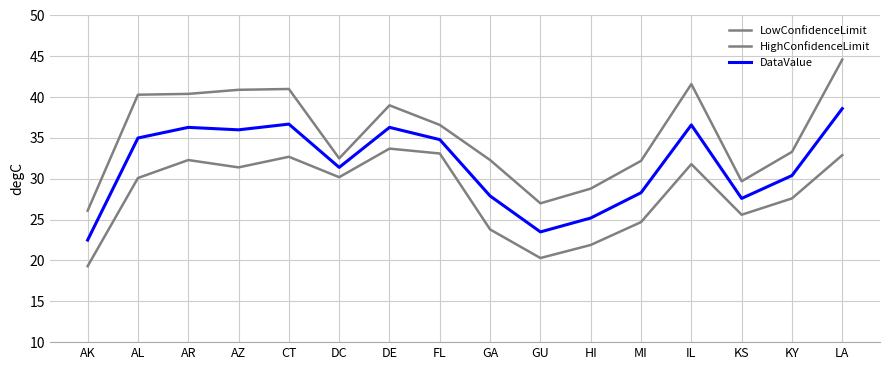

Reading left to right, list all the values displayed in this chart.

LowConfidenceLimit: AK=19.3	AL=30.1	AR=32.3	AZ=31.4	CT=32.7	DC=30.2	DE=33.7	FL=33.1	GA=23.8	GU=20.3	HI=21.9	MI=24.7	IL=31.8	KS=25.6	KY=27.6	LA=32.9
HighConfidenceLimit: AK=26.1	AL=40.3	AR=40.4	AZ=40.9	CT=41.0	DC=32.5	DE=39.0	FL=36.6	GA=32.3	GU=27.0	HI=28.8	MI=32.2	IL=41.6	KS=29.7	KY=33.3	LA=44.6
DataValue: AK=22.5	AL=35.0	AR=36.3	AZ=36.0	CT=36.7	DC=31.4	DE=36.3	FL=34.8	GA=27.9	GU=23.5	HI=25.2	MI=28.3	IL=36.6	KS=27.6	KY=30.4	LA=38.6